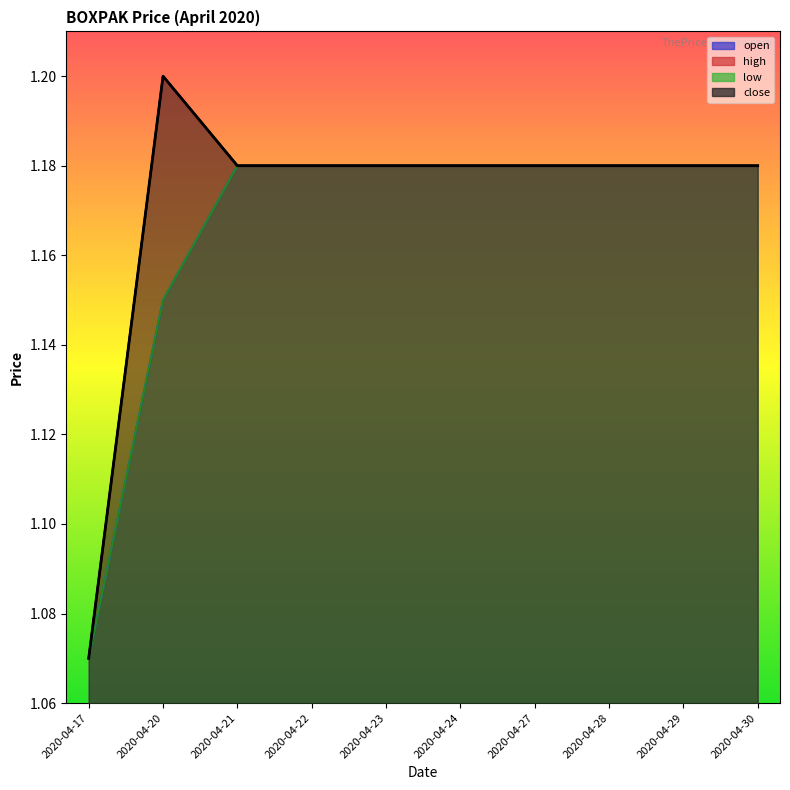

Reading left to right, what are all the values shown in this chart?

open: 2020-04-17=1.1	2020-04-20=1.1	2020-04-21=1.2	2020-04-22=1.2	2020-04-23=1.2	2020-04-24=1.2	2020-04-27=1.2	2020-04-28=1.2	2020-04-29=1.2	2020-04-30=1.2
high: 2020-04-17=1.1	2020-04-20=1.2	2020-04-21=1.2	2020-04-22=1.2	2020-04-23=1.2	2020-04-24=1.2	2020-04-27=1.2	2020-04-28=1.2	2020-04-29=1.2	2020-04-30=1.2
low: 2020-04-17=1.1	2020-04-20=1.1	2020-04-21=1.2	2020-04-22=1.2	2020-04-23=1.2	2020-04-24=1.2	2020-04-27=1.2	2020-04-28=1.2	2020-04-29=1.2	2020-04-30=1.2
close: 2020-04-17=1.1	2020-04-20=1.2	2020-04-21=1.2	2020-04-22=1.2	2020-04-23=1.2	2020-04-24=1.2	2020-04-27=1.2	2020-04-28=1.2	2020-04-29=1.2	2020-04-30=1.2